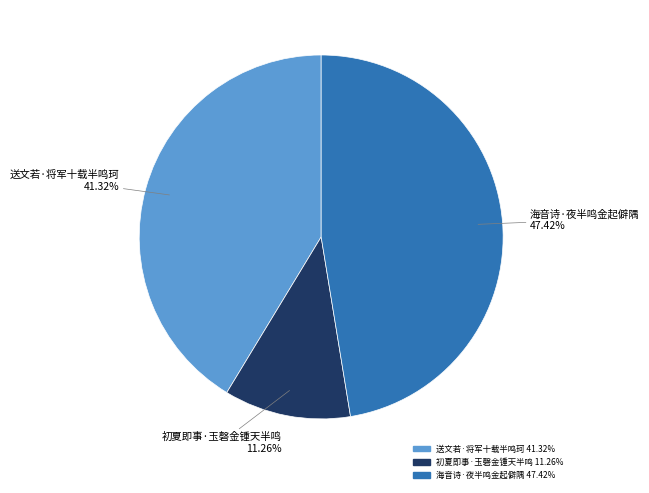

Count the number of slices in the pie.

3